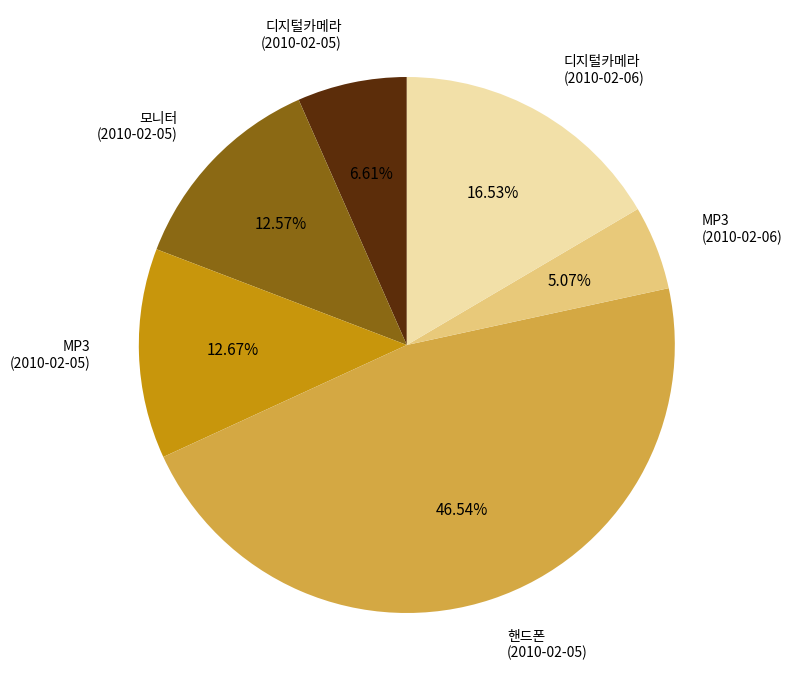

Is it true that 디지털카메라 (2010-02-05) is 1% of the pie?

False